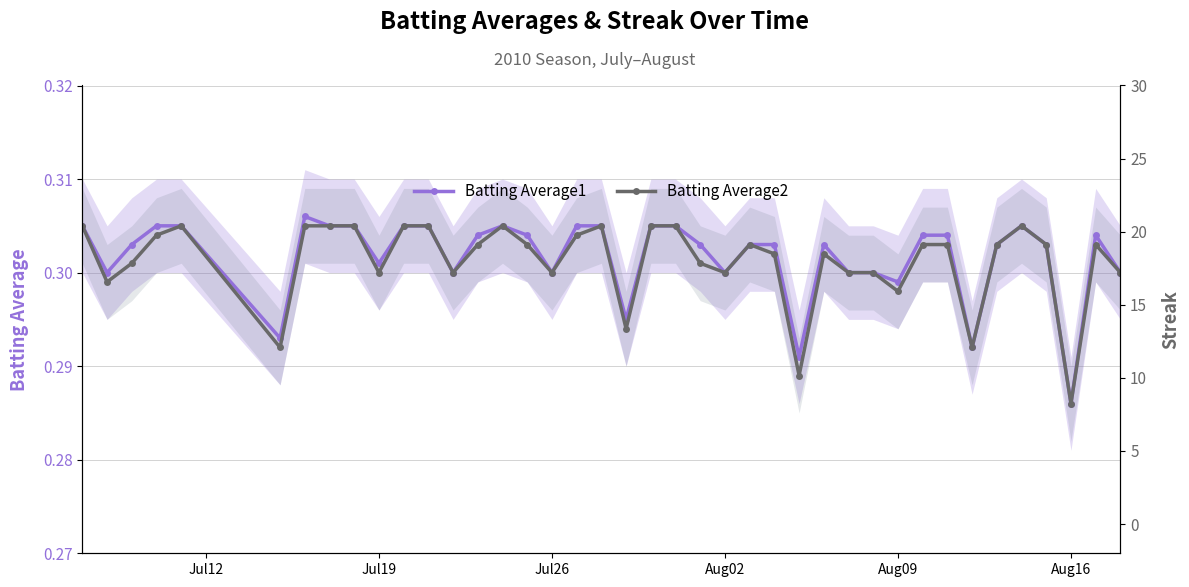

True or false: Batting Average1 and Batting Average2 cross at least once.

False